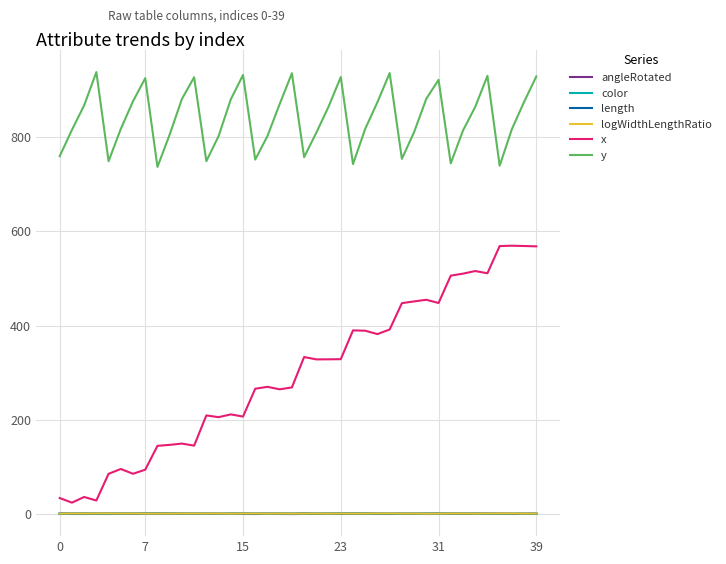

What is the maximum value shown in the chart?

937.5